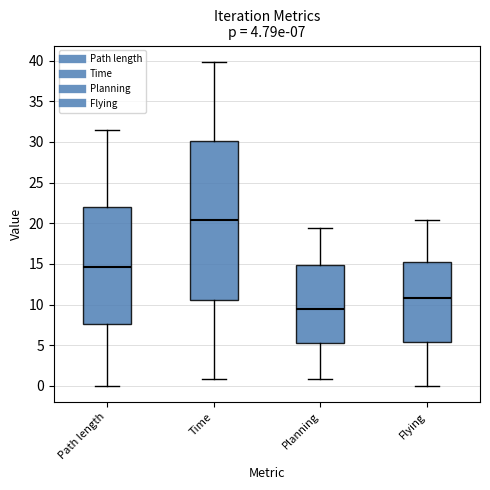

Which box's median line is the highest?

Time